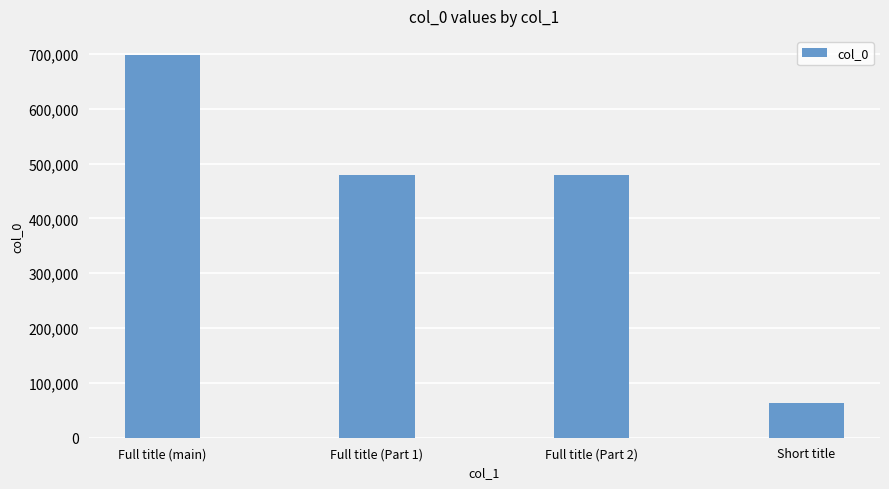

What is the minimum value shown in the chart?

63592